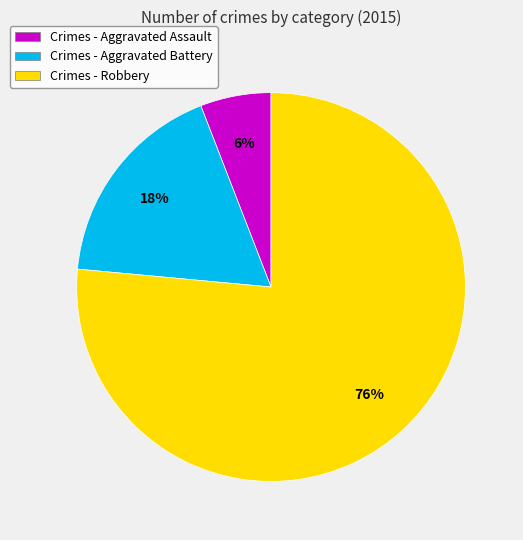

How many slices are in this pie chart?

3